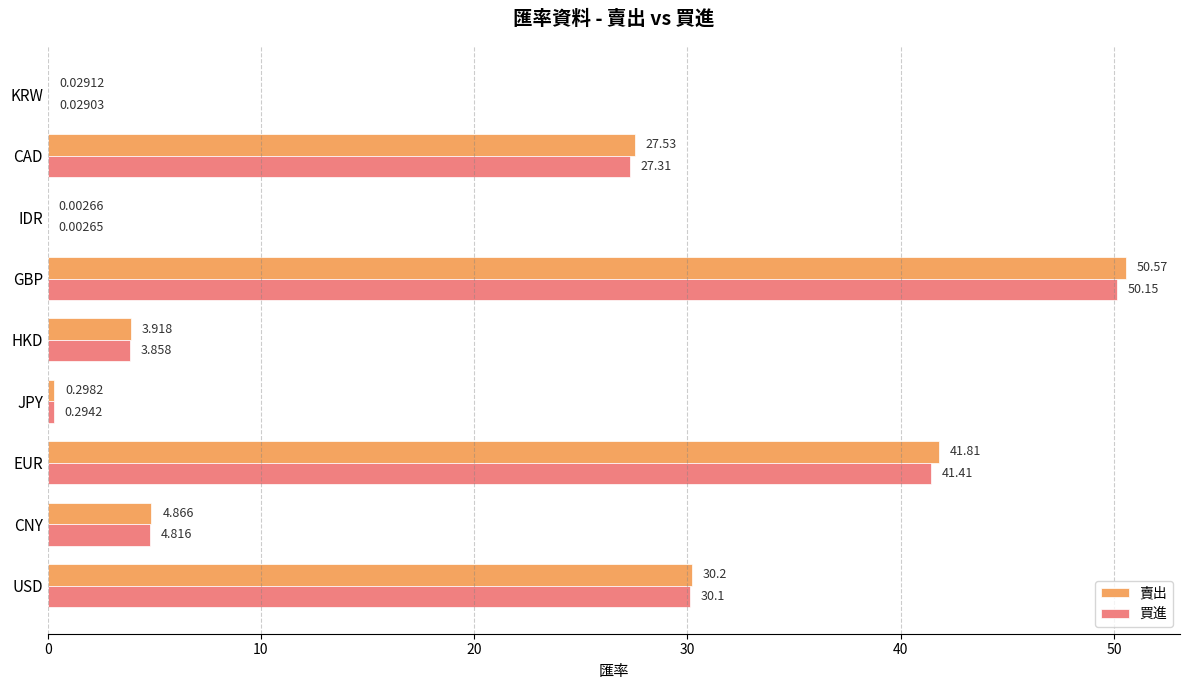

What is the maximum value shown in the chart?

50.6